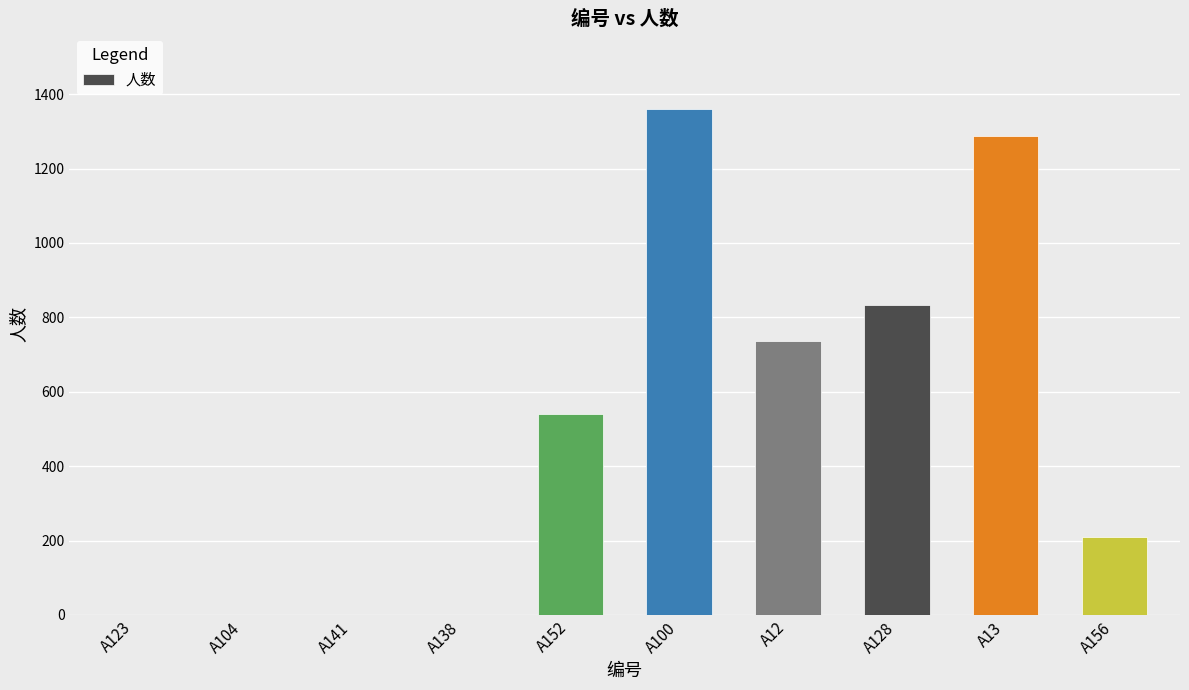

What is the sum of all values?

4970